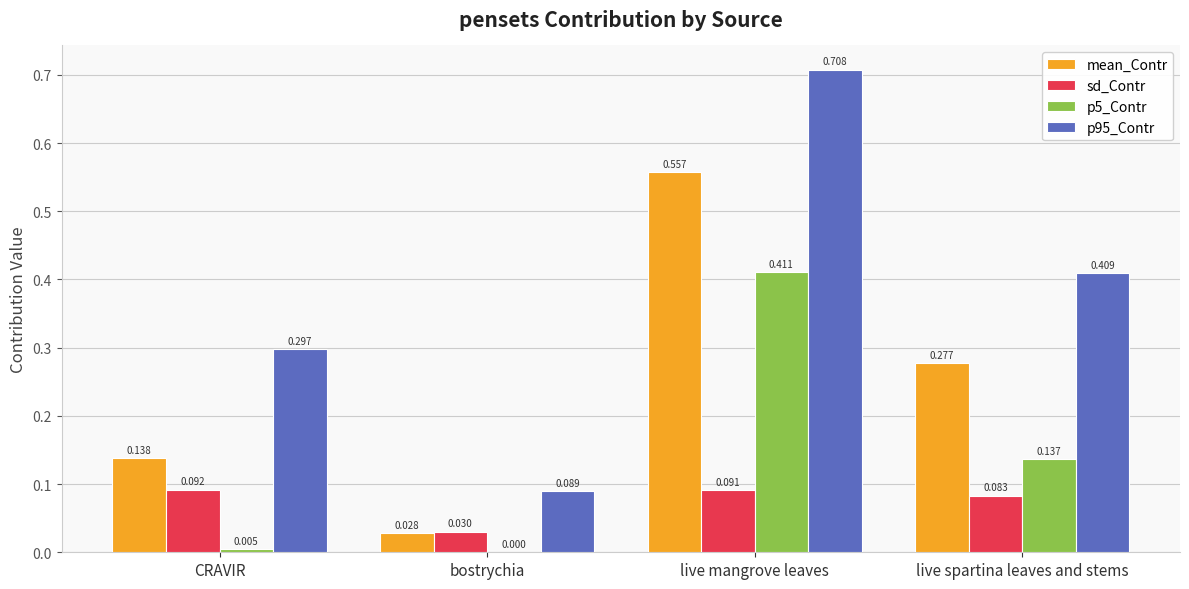

At which category is the sum across all series the highest?

live mangrove leaves